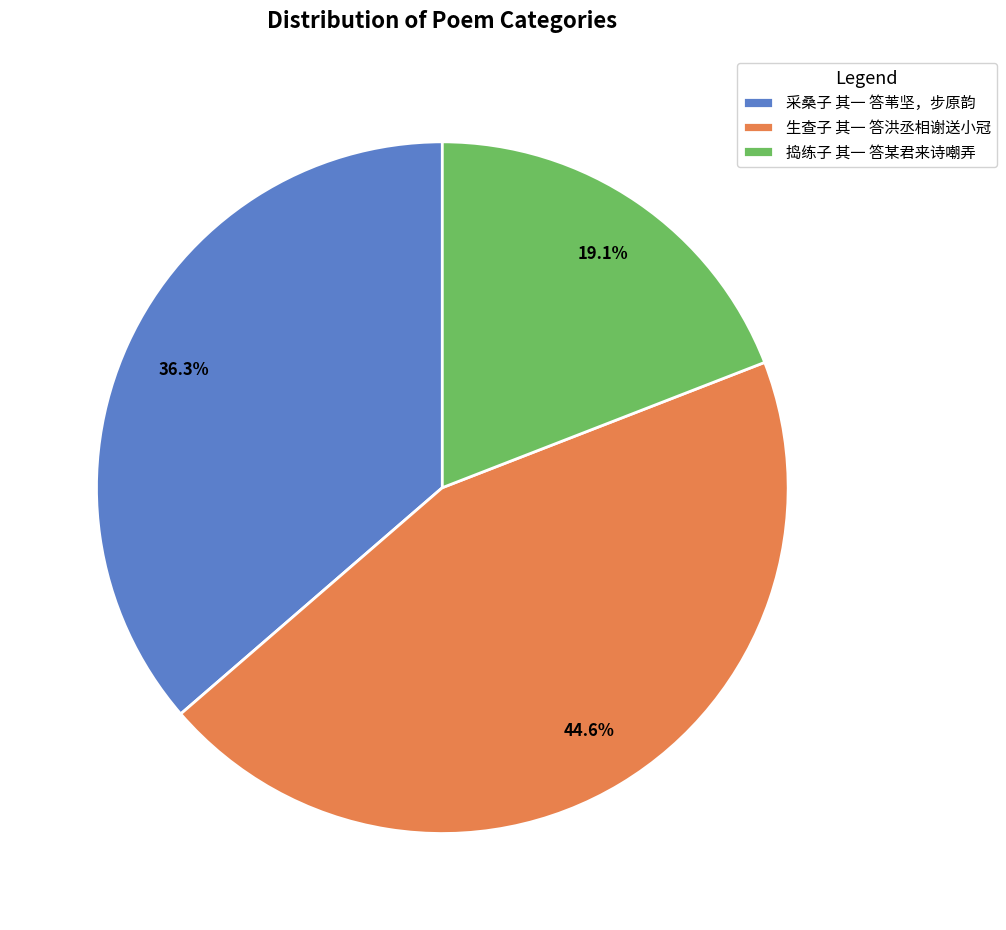

What percentage is the 捣练子 其一 答某君来诗嘲弄 slice, to the nearest percent?

19%